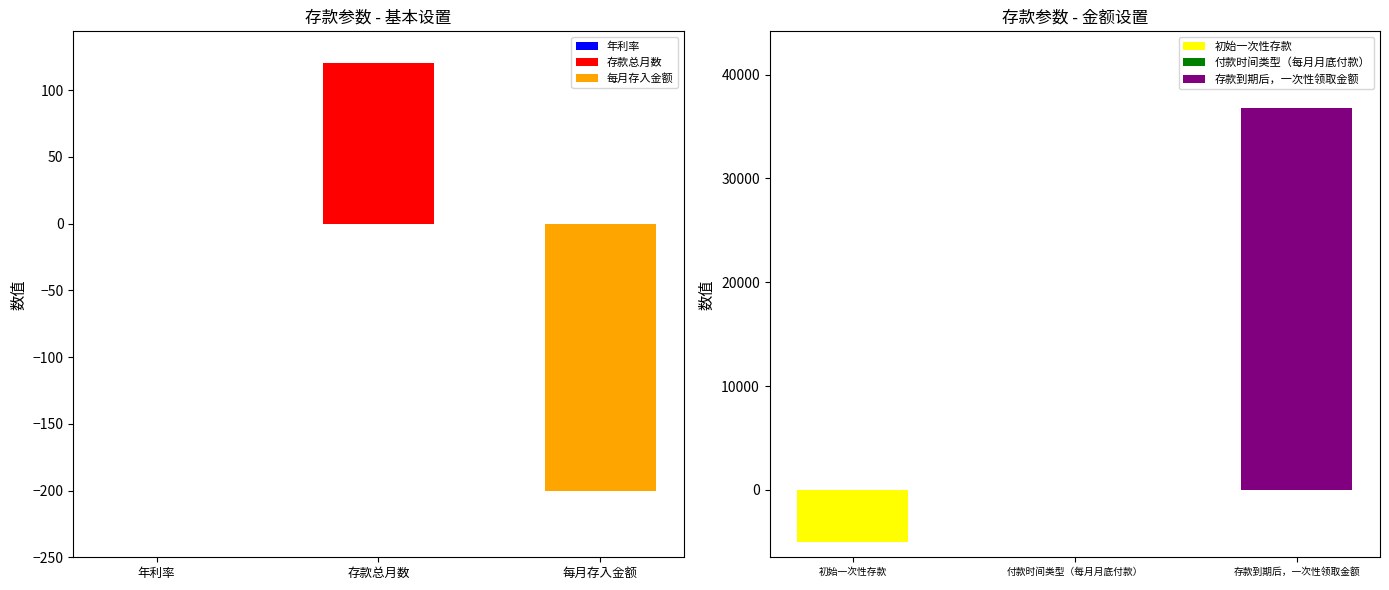

At which label does the data first exceed 0?

年利率